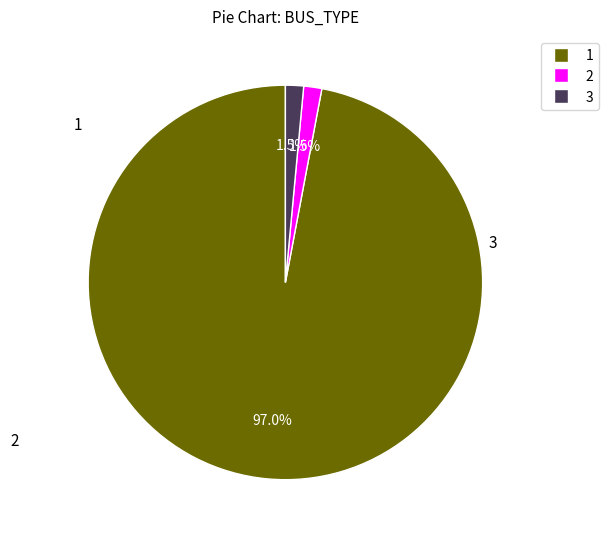

Combined, what portion of the pie is 1 and 3?

98.5%